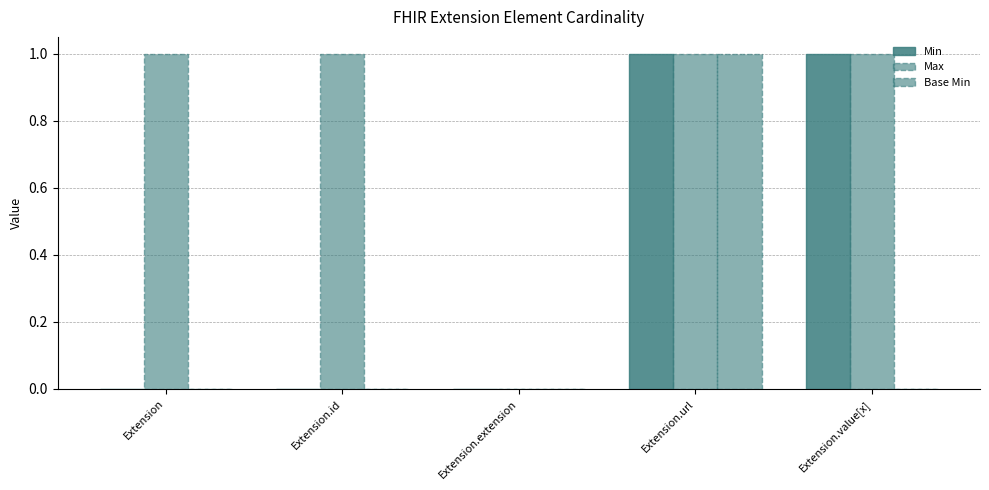

List the labels in order of Base Min value, smallest first.

Extension, Extension.id, Extension.extension, Extension.value[x], Extension.url